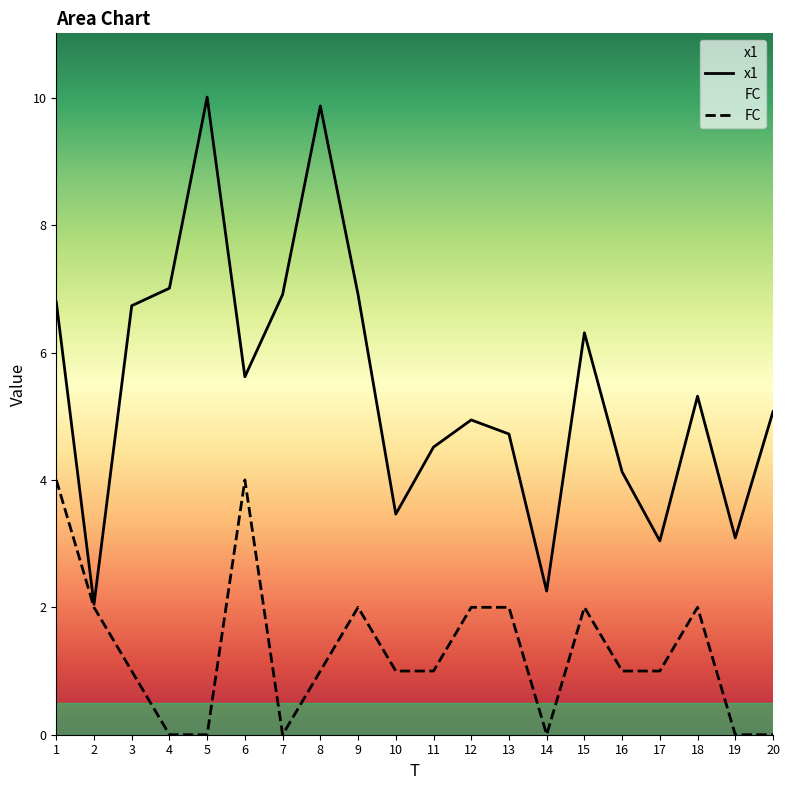

How many values in FC are above zero?

14